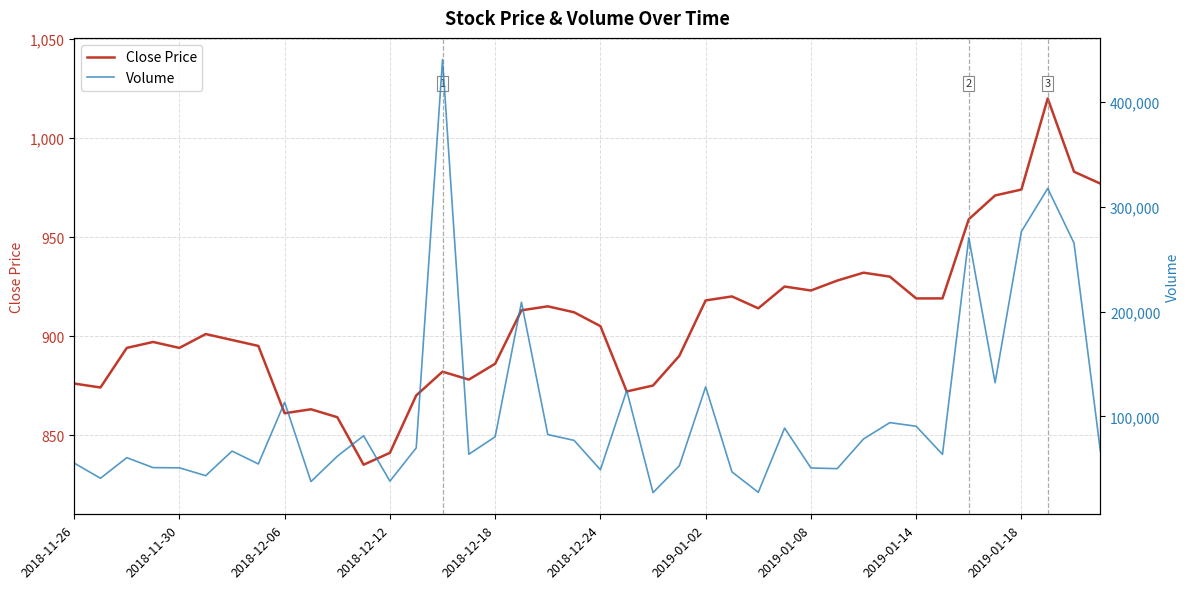

True or false: Close Price has more than 0 points higher than both neighbors.

True